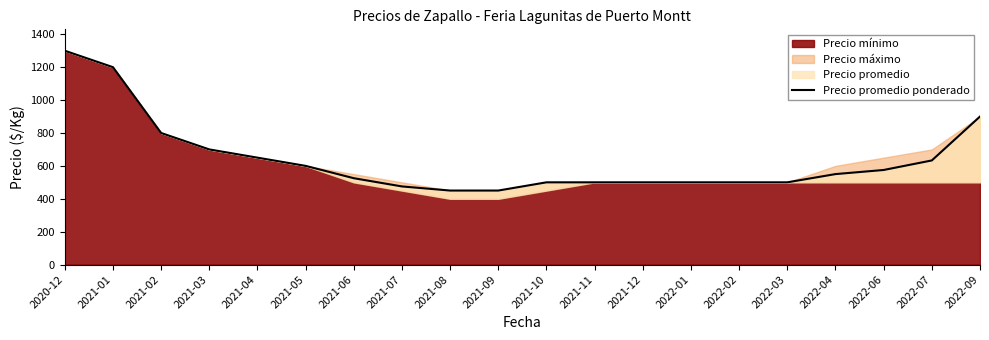

Reading left to right, what are all the values shown in this chart?

1300	1200	800	700	650	600	525	475	450	450	500	500	500	500	500	500	550	575	633	900